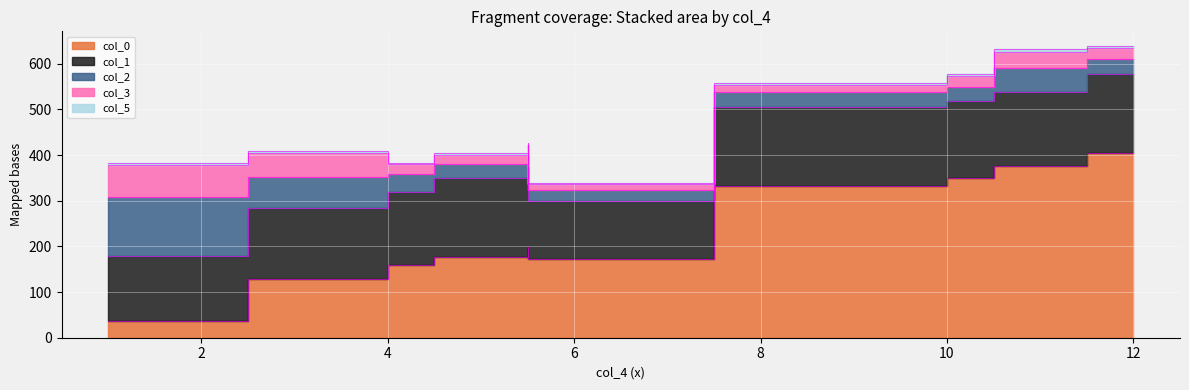

How many lines are shown in the chart?

5